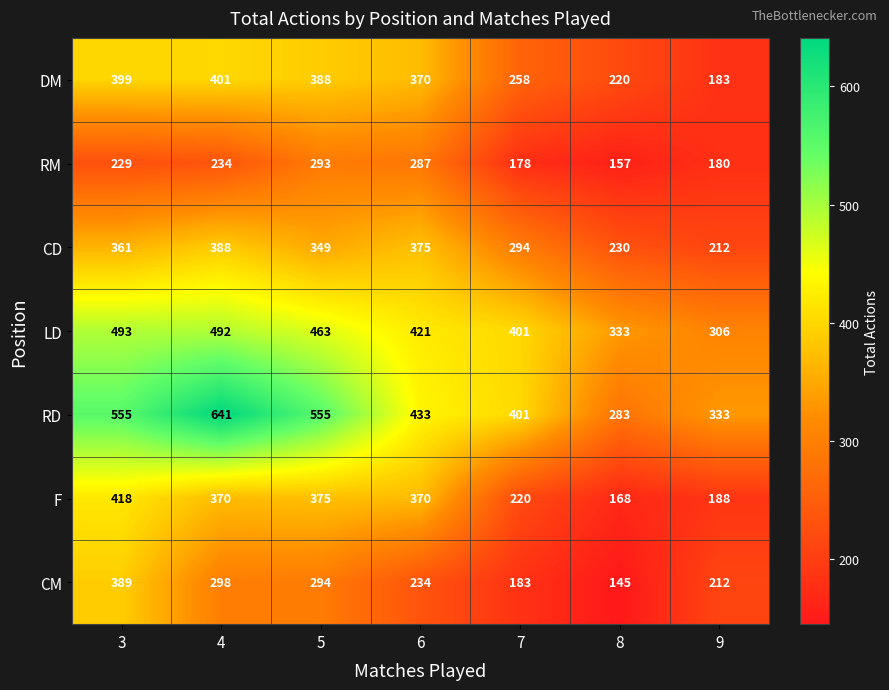

Is it true that CM equals 267 at 3?

False